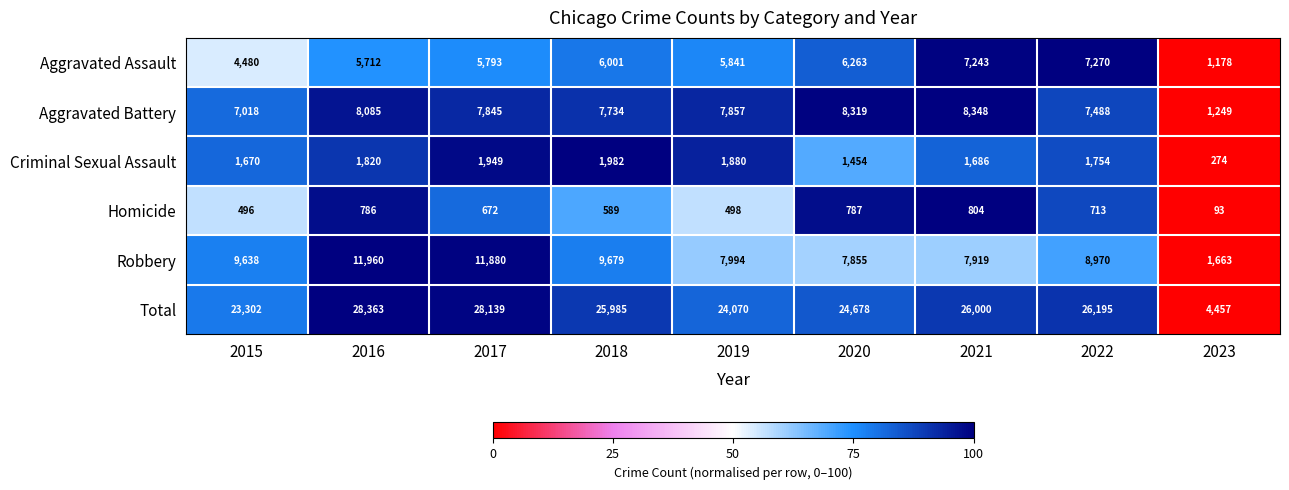

What is the difference between the Criminal Sexual Assault values at 2016 and 2017?

129